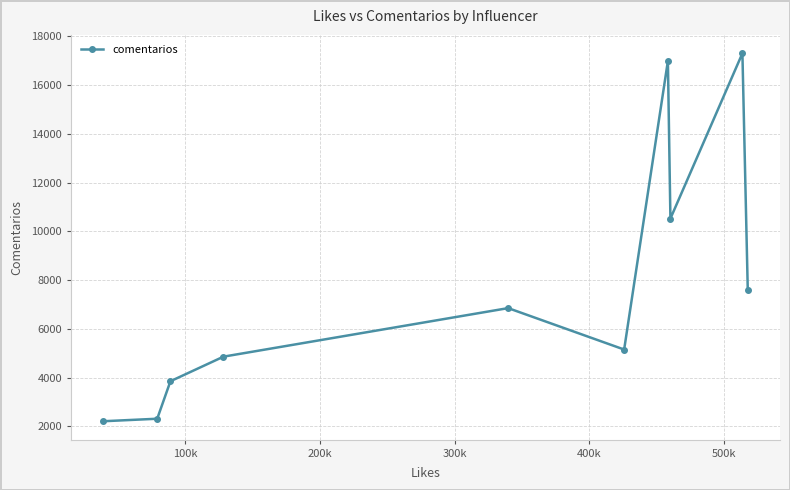

What is the sum of all values?

77654